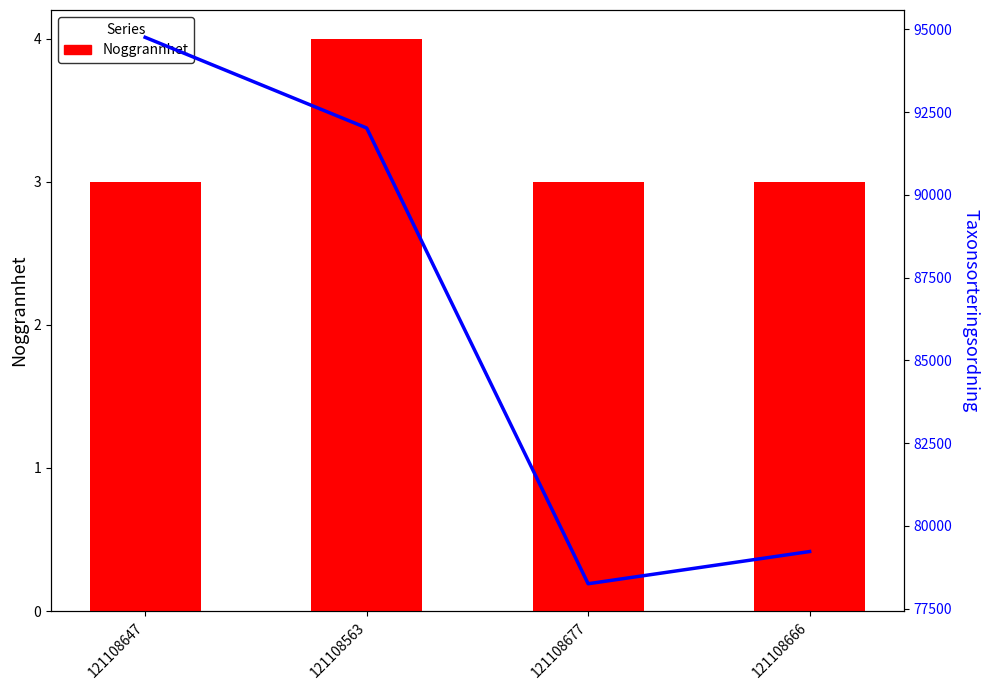

How many data points in Taxonsorteringsordning are above 92024?

1